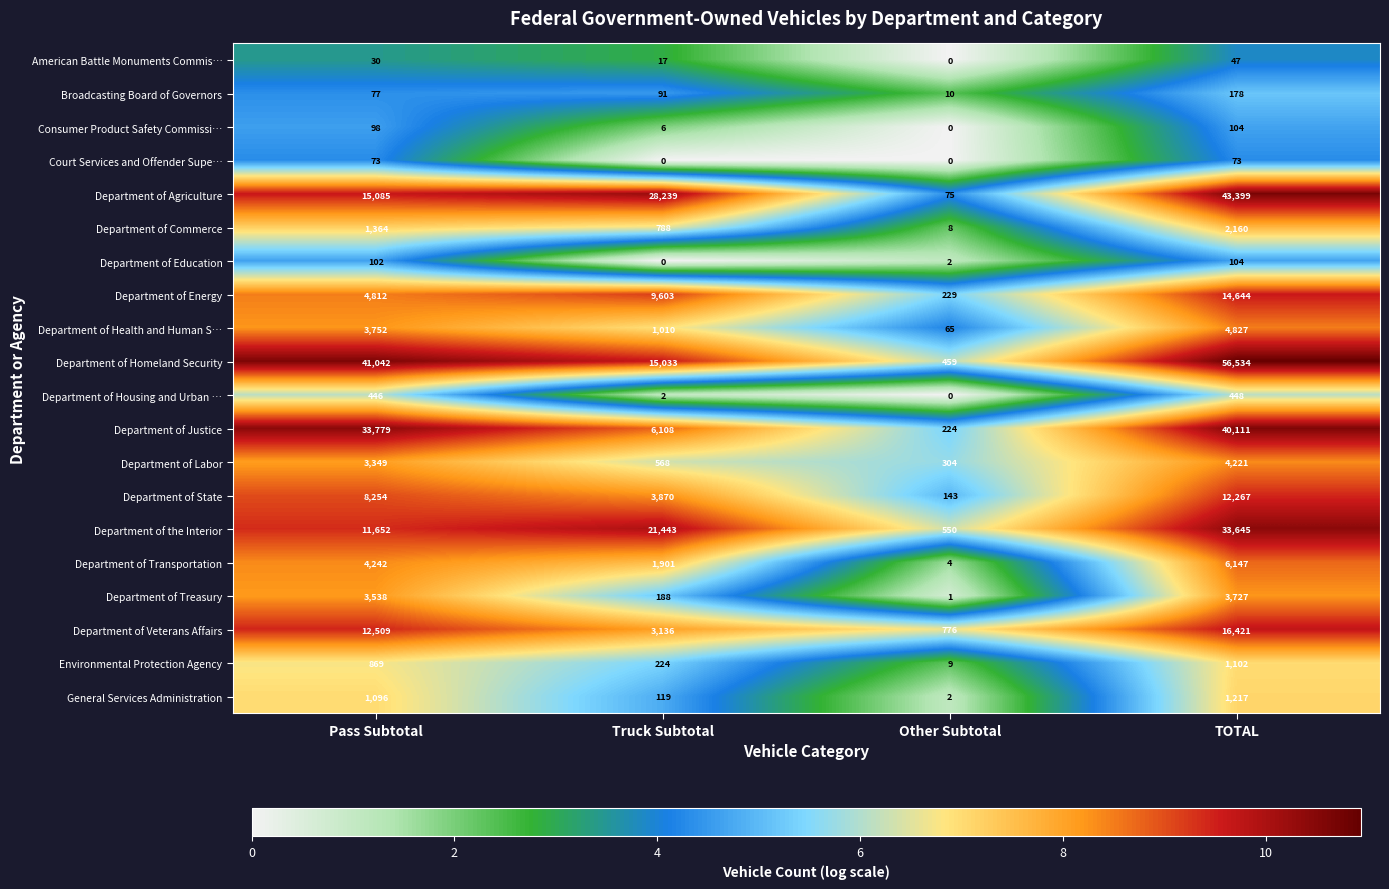

Which series has the largest total across all categories?

Department of Homeland Security